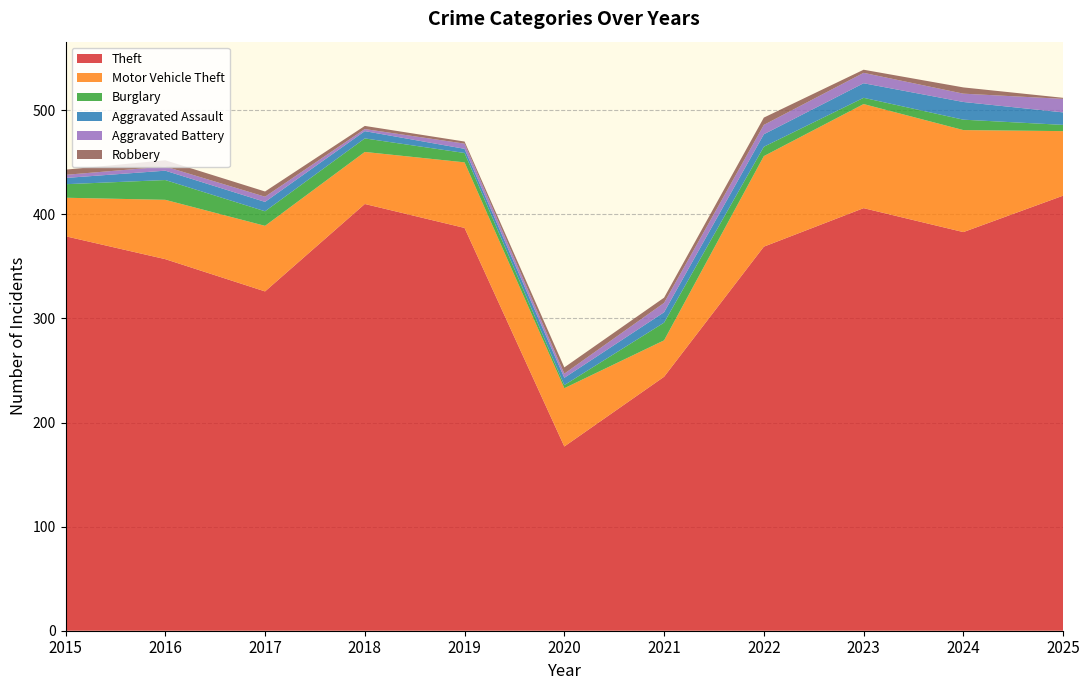

Reading left to right, transcribe all the data shown in this chart.

Theft: 379	357	326	410	387	177	244	369	406	383	418
Motor Vehicle Theft: 37	57	63	50	63	56	35	87	100	98	62
Burglary: 13	19	14	13	9	3	17	9	6	10	6
Aggravated Assault: 6	9	9	7	4	7	10	12	14	17	12
Aggravated Battery: 3	4	5	2	5	4	9	9	10	8	13
Robbery: 5	6	5	3	2	6	5	7	3	6	1